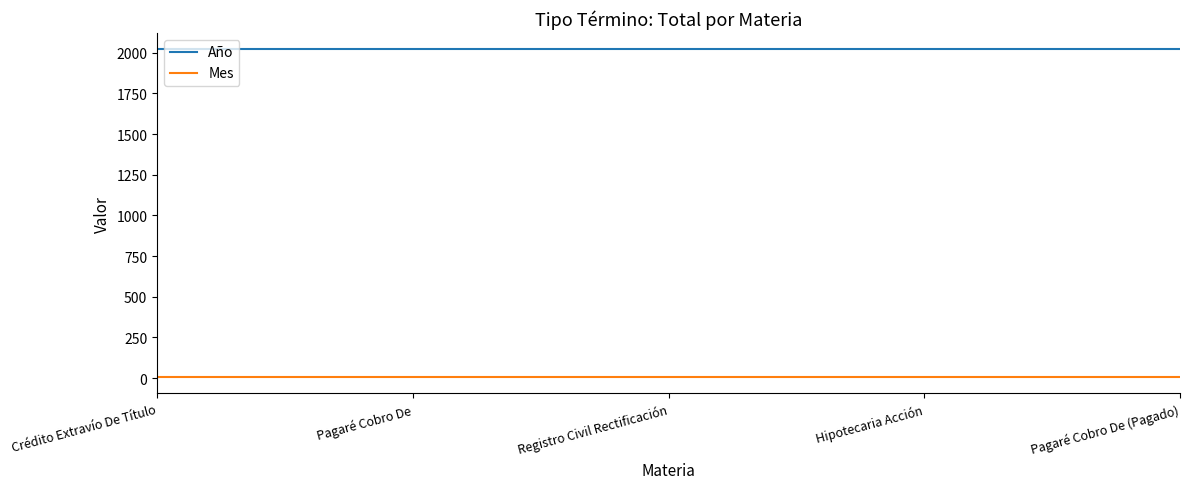

What is the highest value of the Mes series?

7